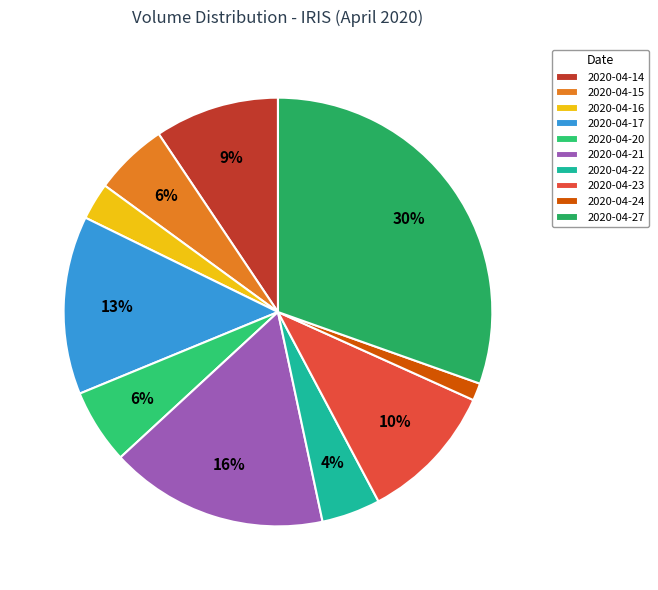

To the nearest percent, what is the average slice percentage?

10%